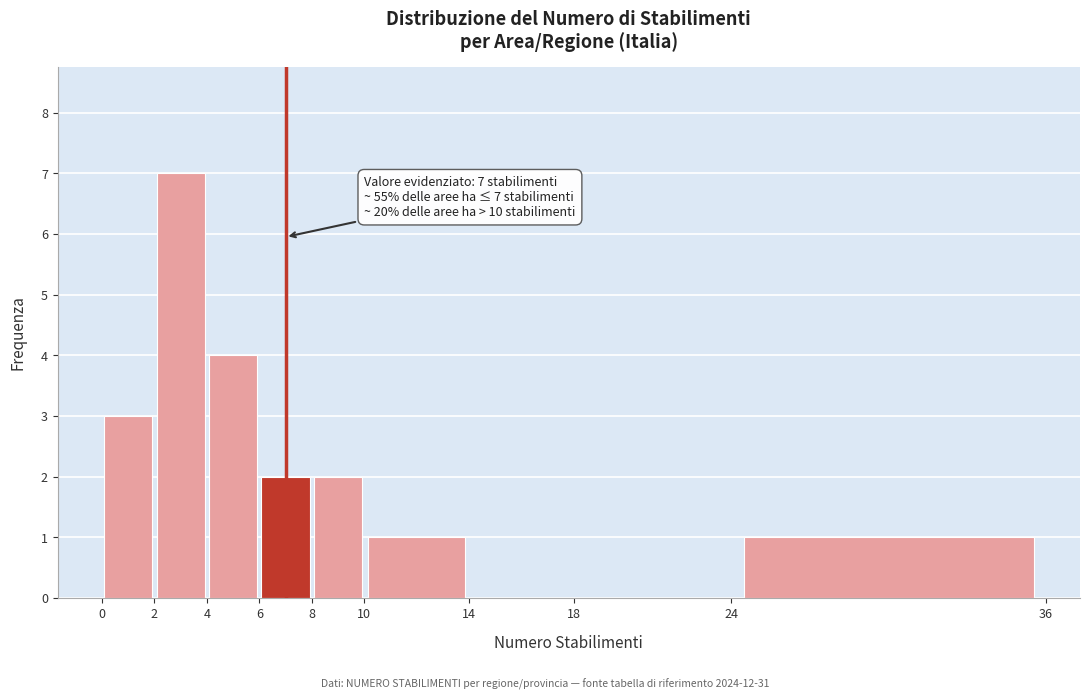

Over which range of the x-axis is the bar tallest?

2 to 4